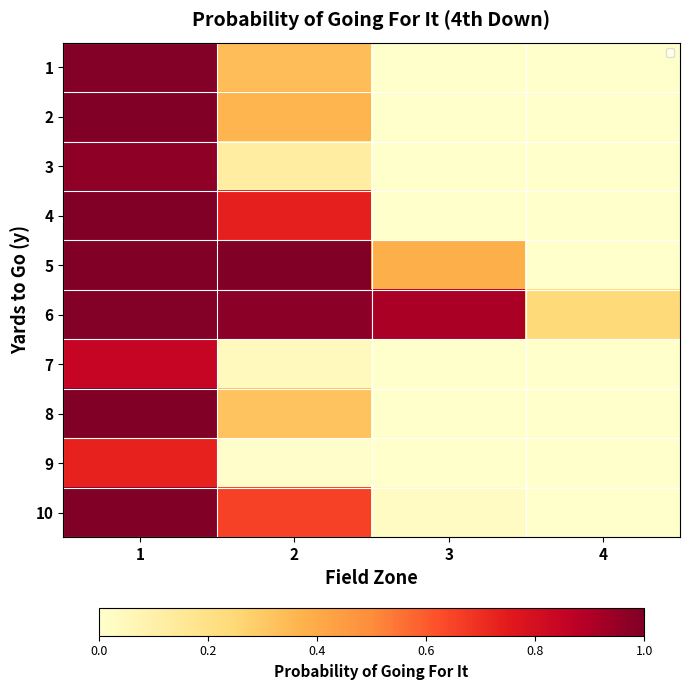

At how many categories does at least one series exceed 0?

4